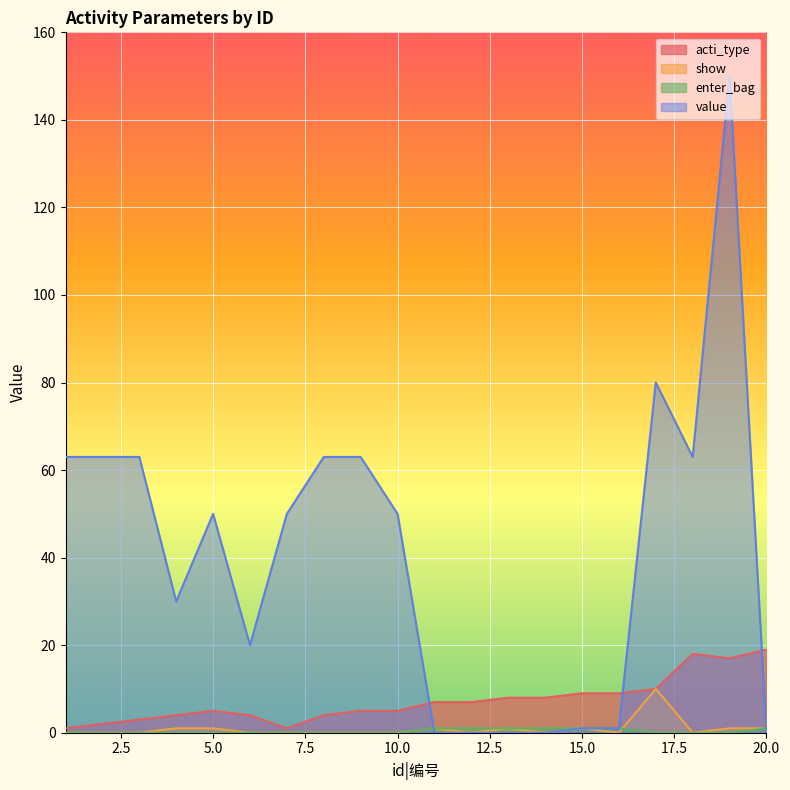

Between 2 and 6, which series saw the biggest shift?

value